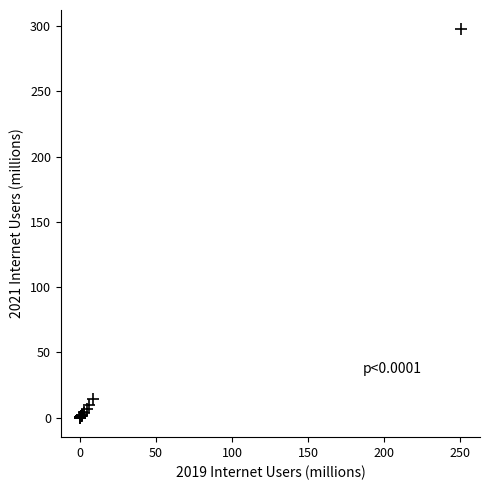

What Y value in the scatter plot is closest to 148?

14.0